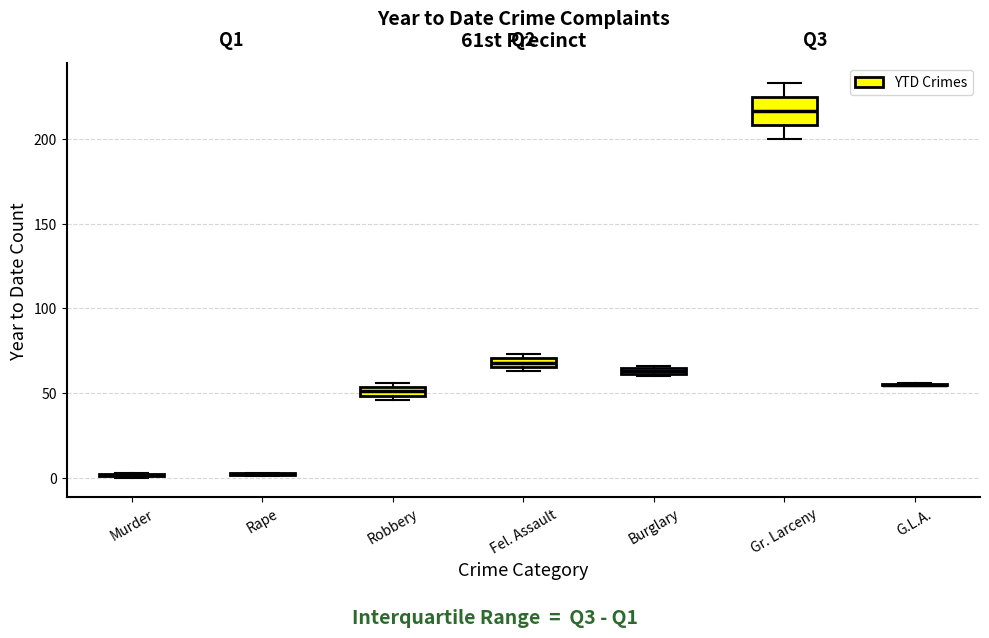

Comparing the boxes themselves (not the whiskers), which one is the tallest?

Gr. Larceny